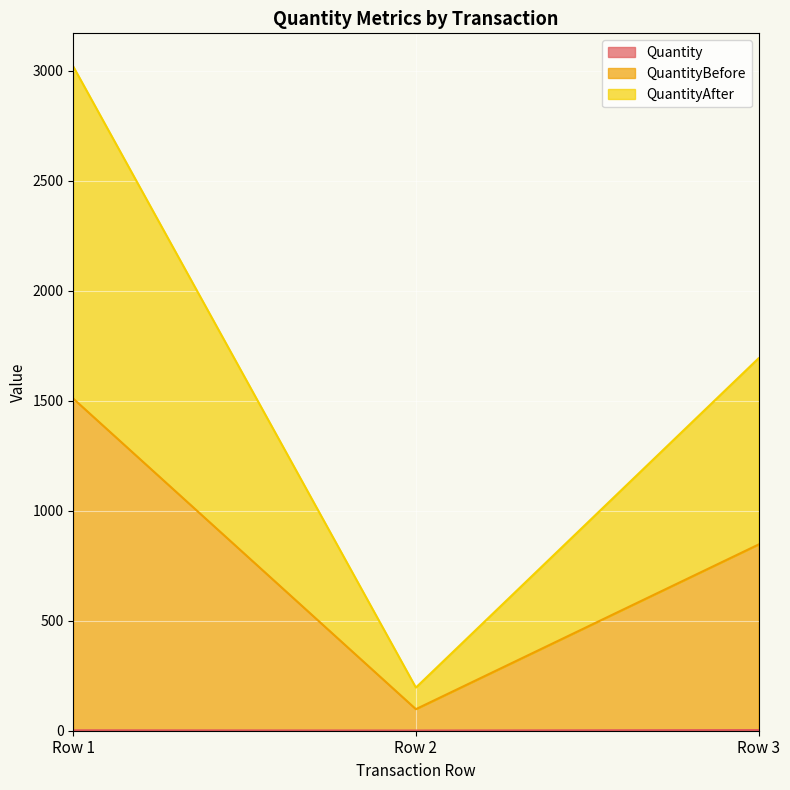

What is the greatest value displayed?

3018